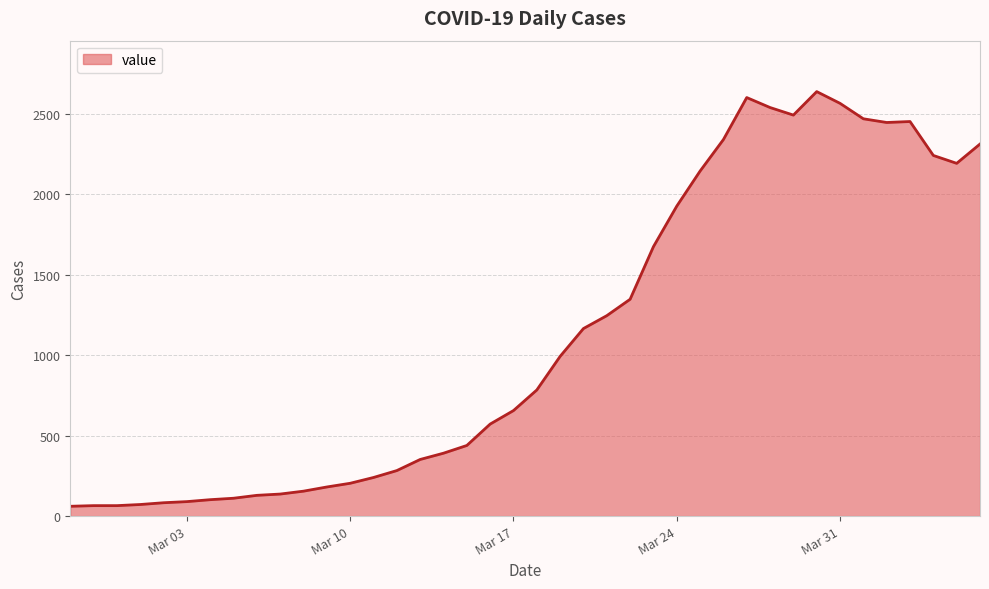

What is the maximum value shown in the chart?

2639